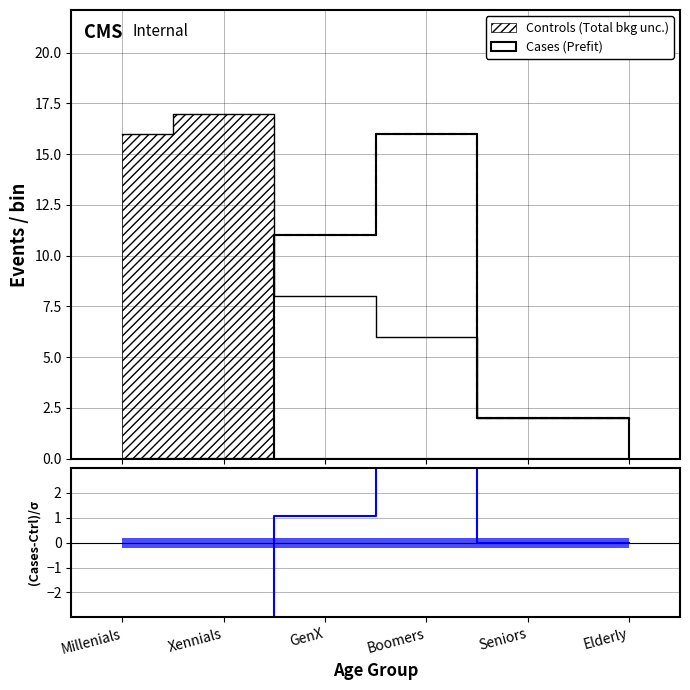

Does the chart have visible grid lines?

Yes